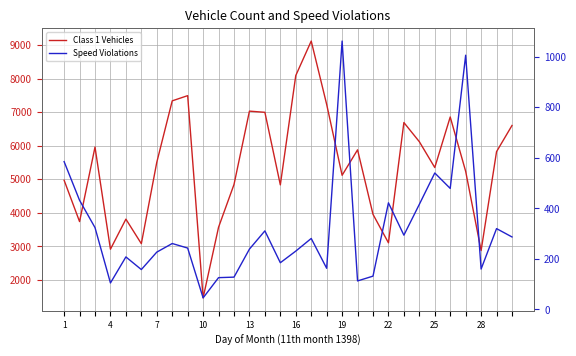

Rank the series at 4 from highest to lowest value.

Class 1 Vehicles, Speed Violations